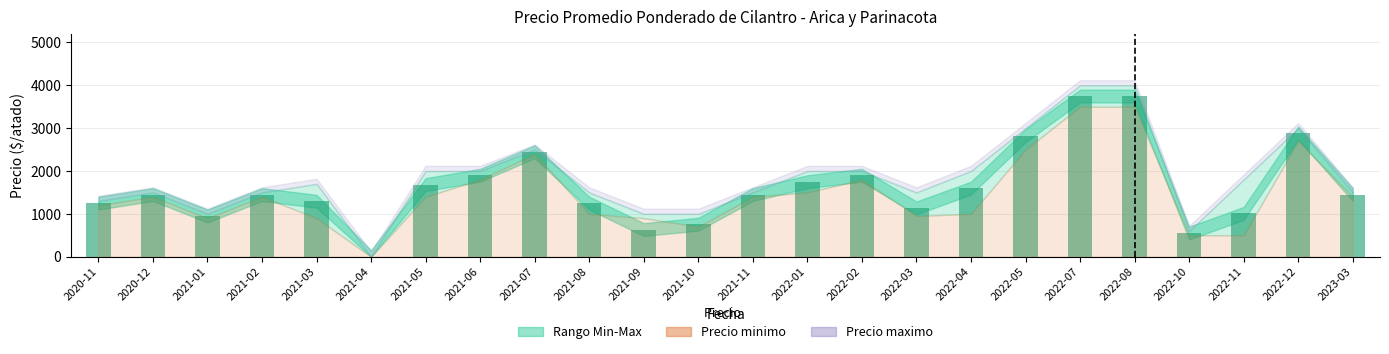

What is the sum of the values at 2020-12 and 2021-01?

2400